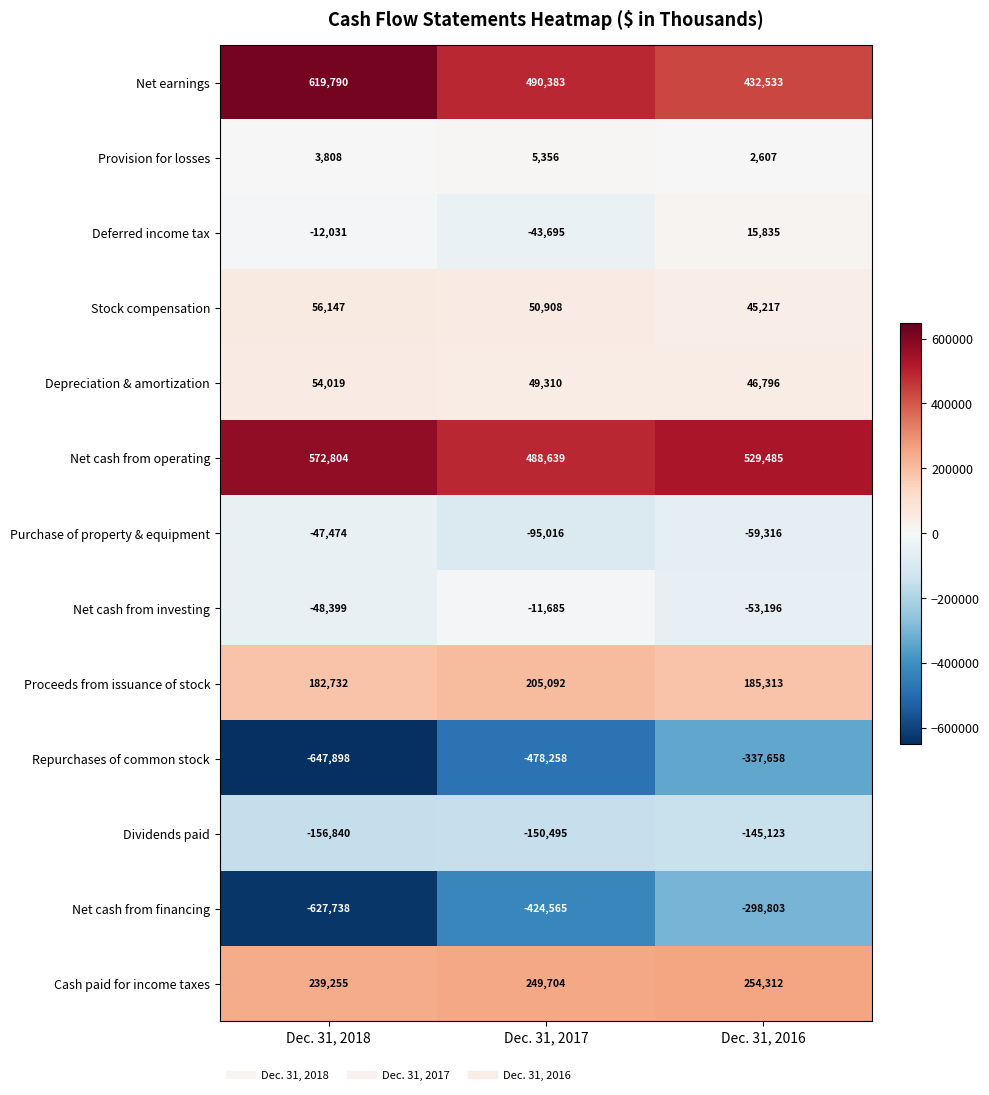

Which series changed the most between Dec. 31, 2018 and Dec. 31, 2017?

Net cash from financing